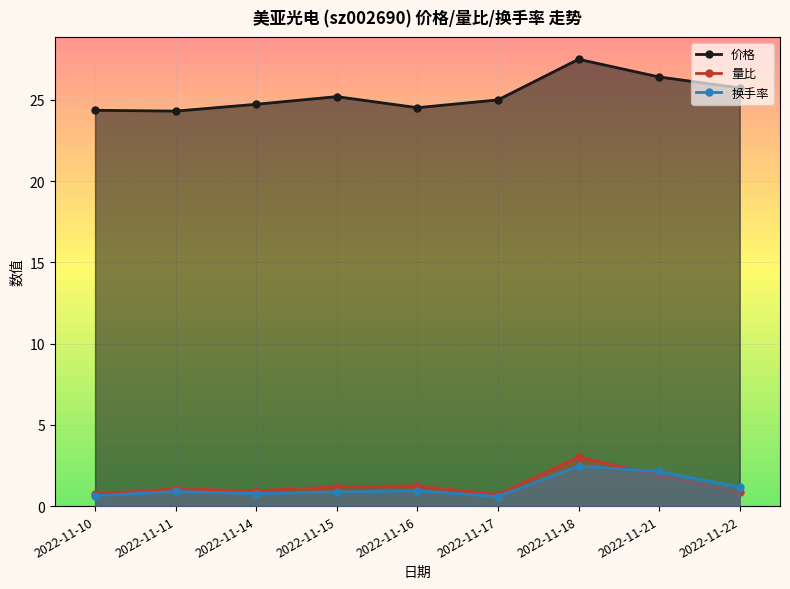

True or false: 换手率 and 价格 intersect in this chart.

False